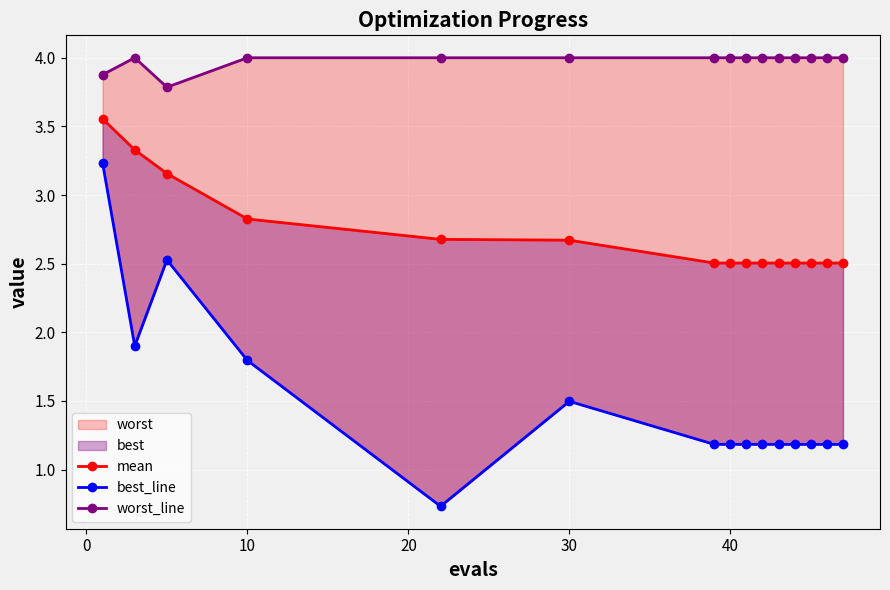

True or false: worst_line and best_line intersect in this chart.

False